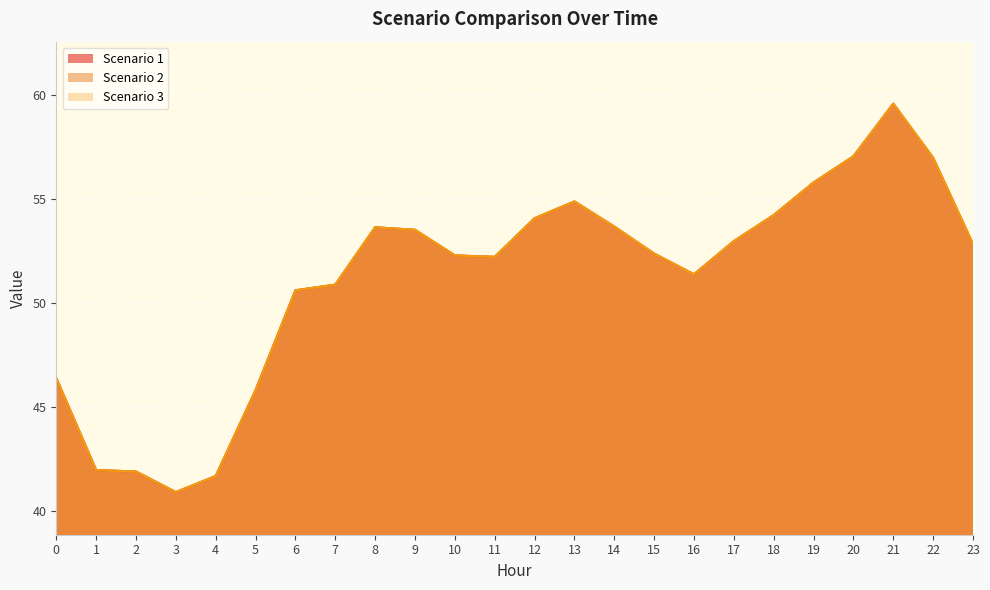

How many data points in Scenario 3 are above 52?

15